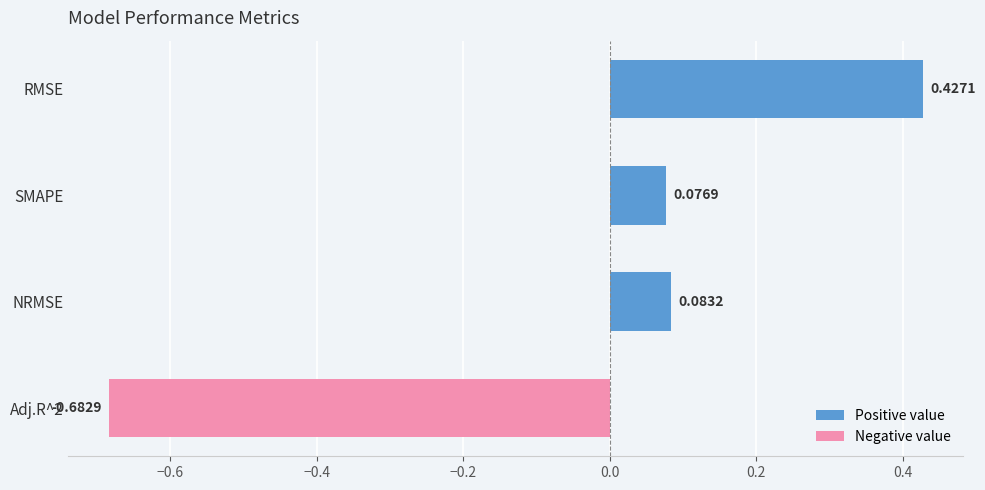

At which label is the value closest to 0?

SMAPE